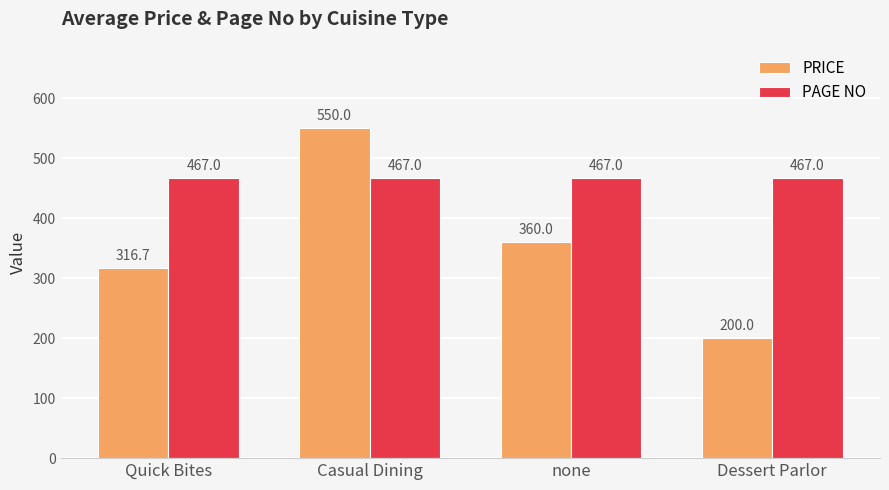

List the series in order of their peak value, lowest first.

PAGE NO, PRICE